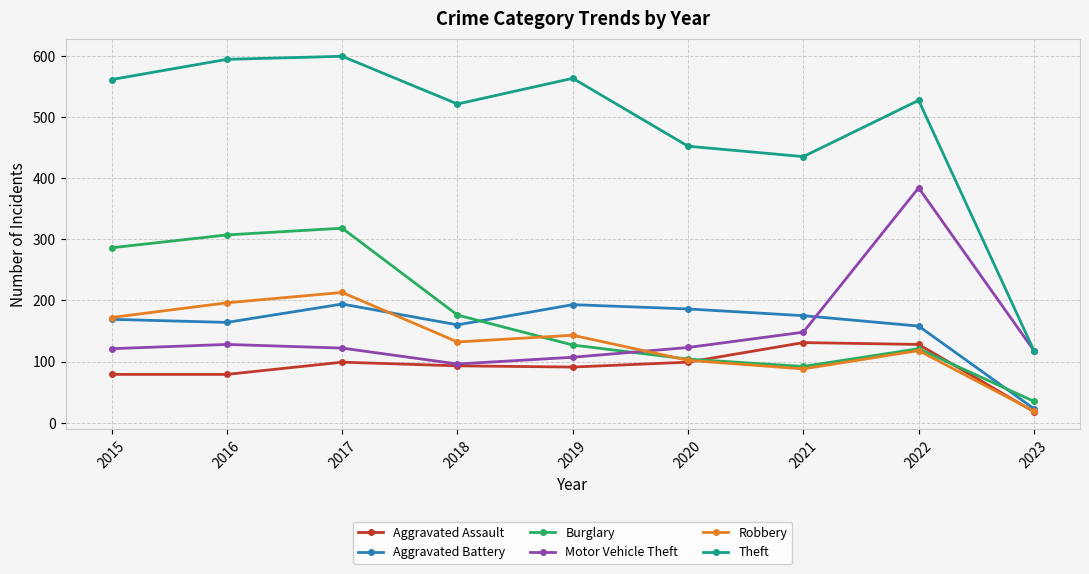

The Robbery series shows 88 at 2021. True or false?

True